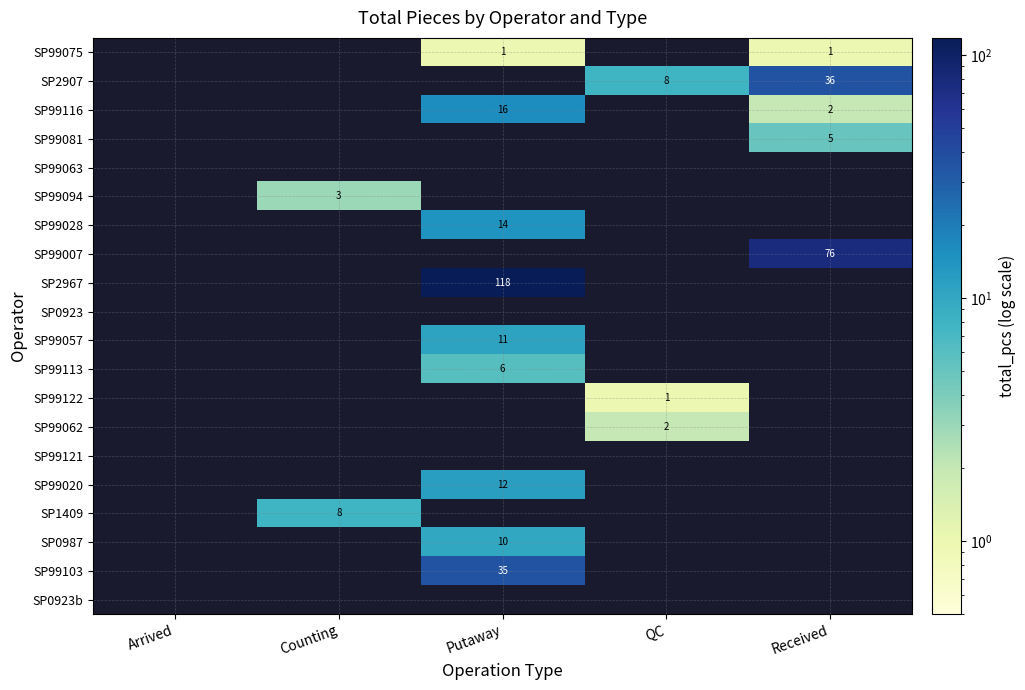

Is it true that SP0987 equals 15 at Putaway?

False